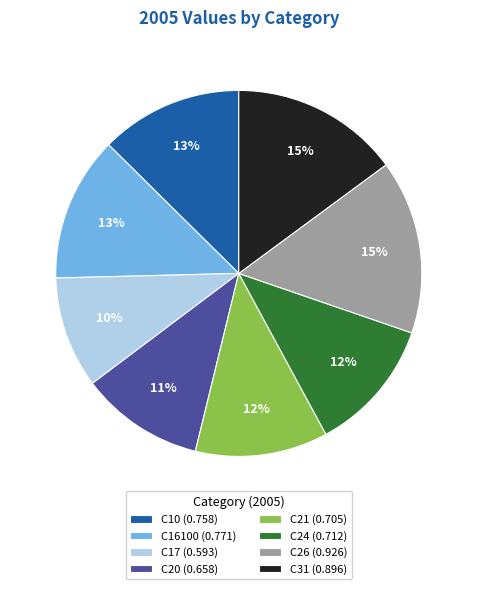

To the nearest percent, what is the difference between the C24 (0.712) and C16100 (0.771) slice percentages?

1%